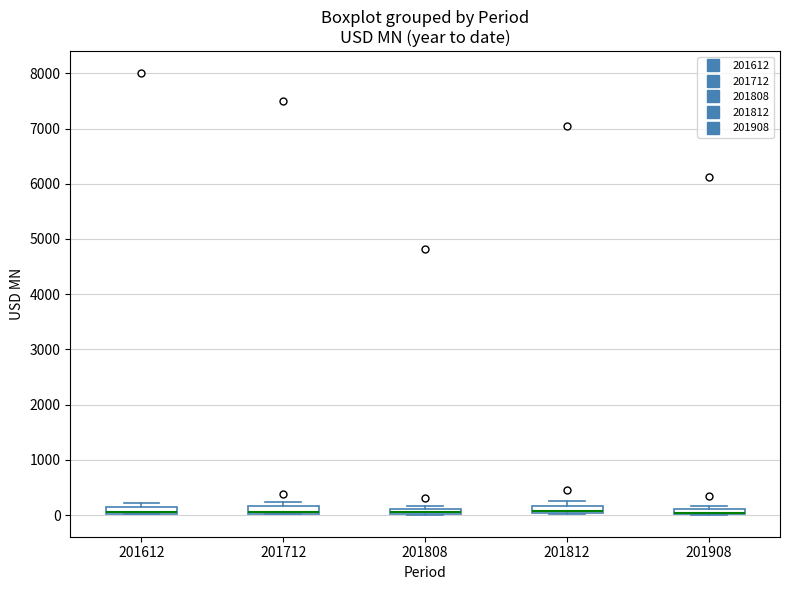

Where is the upper edge of the box at x = 201808 on the y-axis? The values are not printed on the chart, so give them approximately, as read against the axis.

100